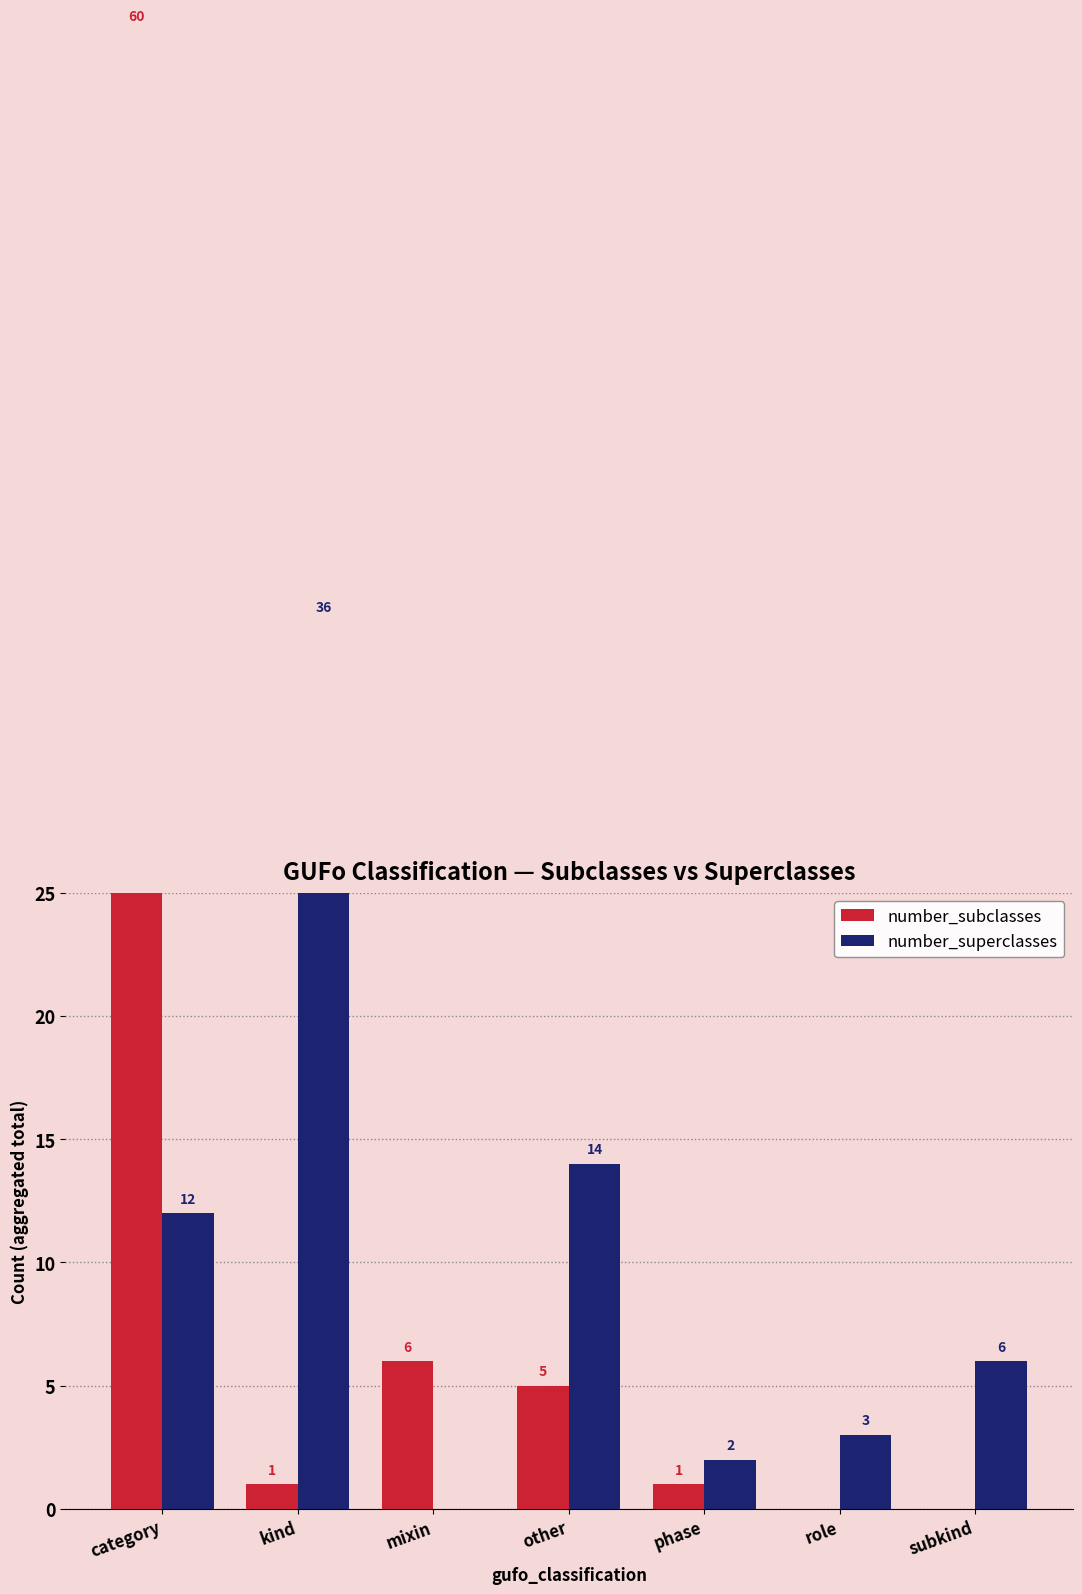

What is the difference between the number_subclasses values at role and kind?

1